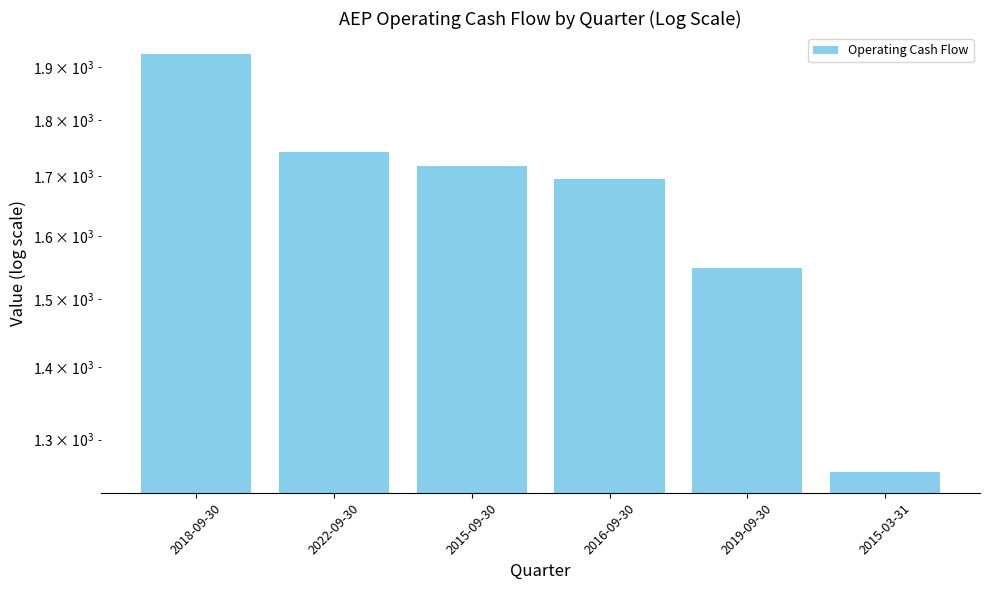

Which category has the lowest value across all series?

2015-03-31